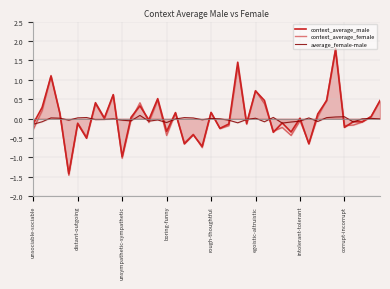

What position from the left is 26?

27